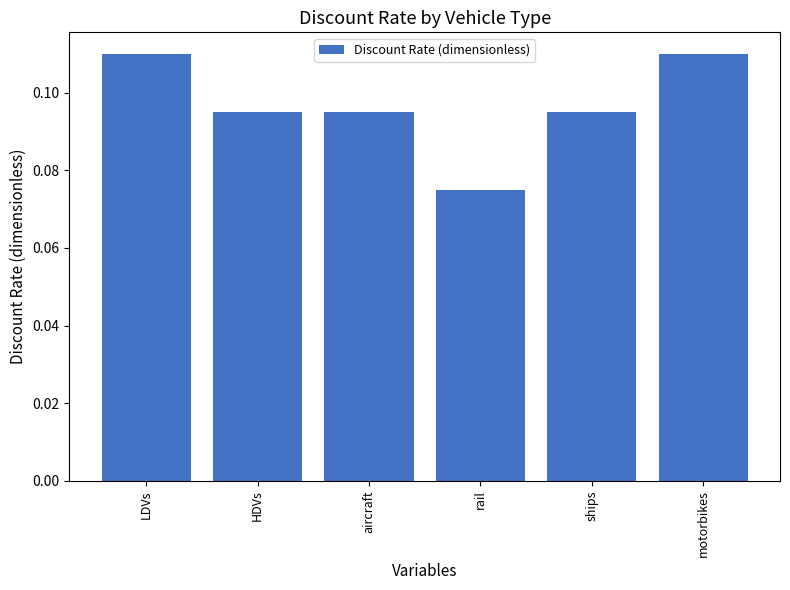

Is it true that the value at ships is 0.2?

False